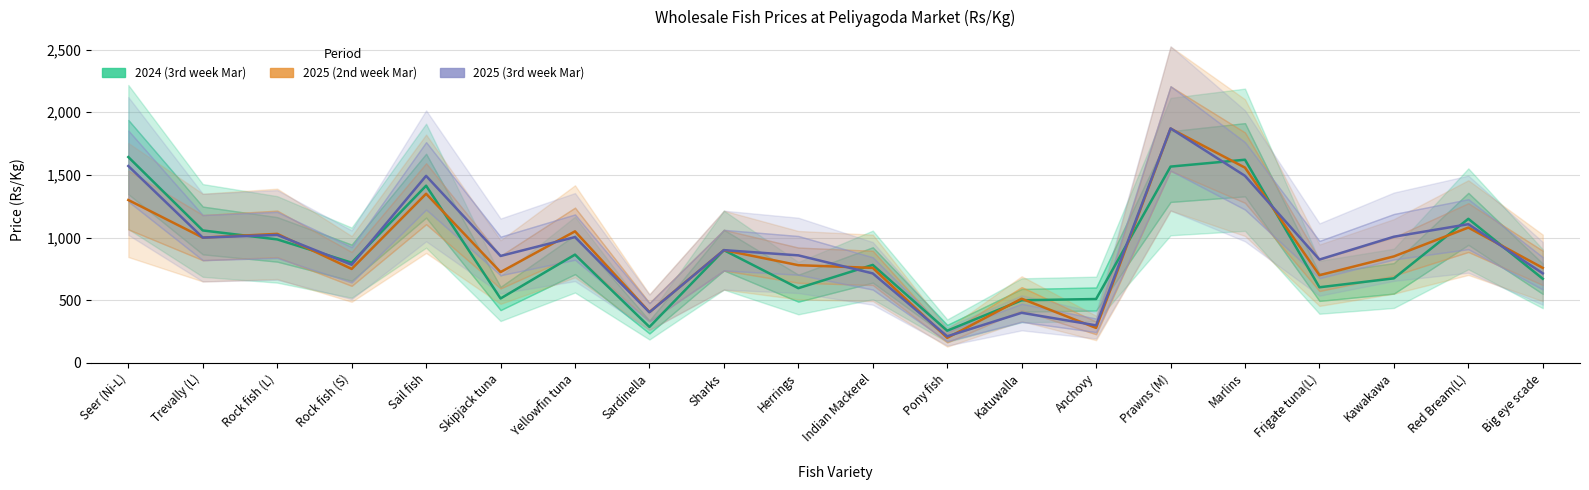

How many times do 2024 (3rd week Mar) and 2025 (2nd week Mar) cross each other?

11